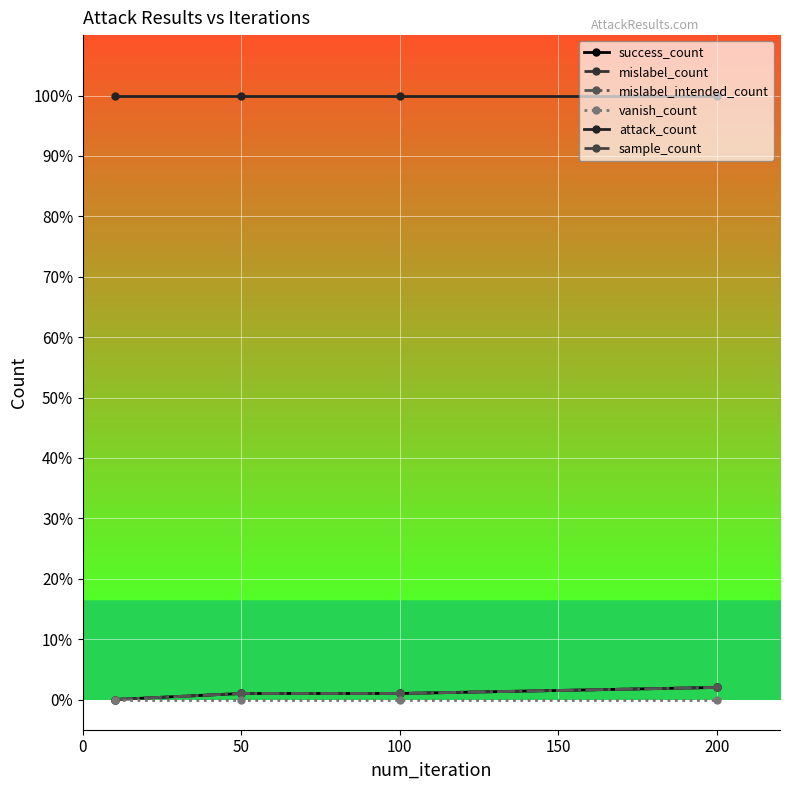

Which series has the largest range (max minus min)?

success_count